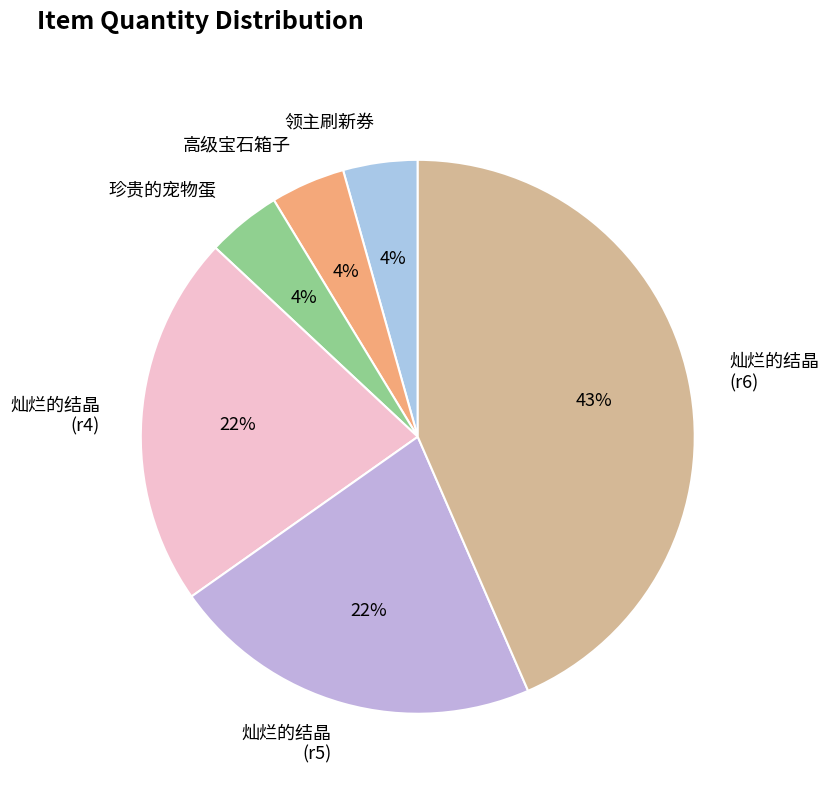

To the nearest percent, what is the difference between the largest and smallest slice percentages?

39%